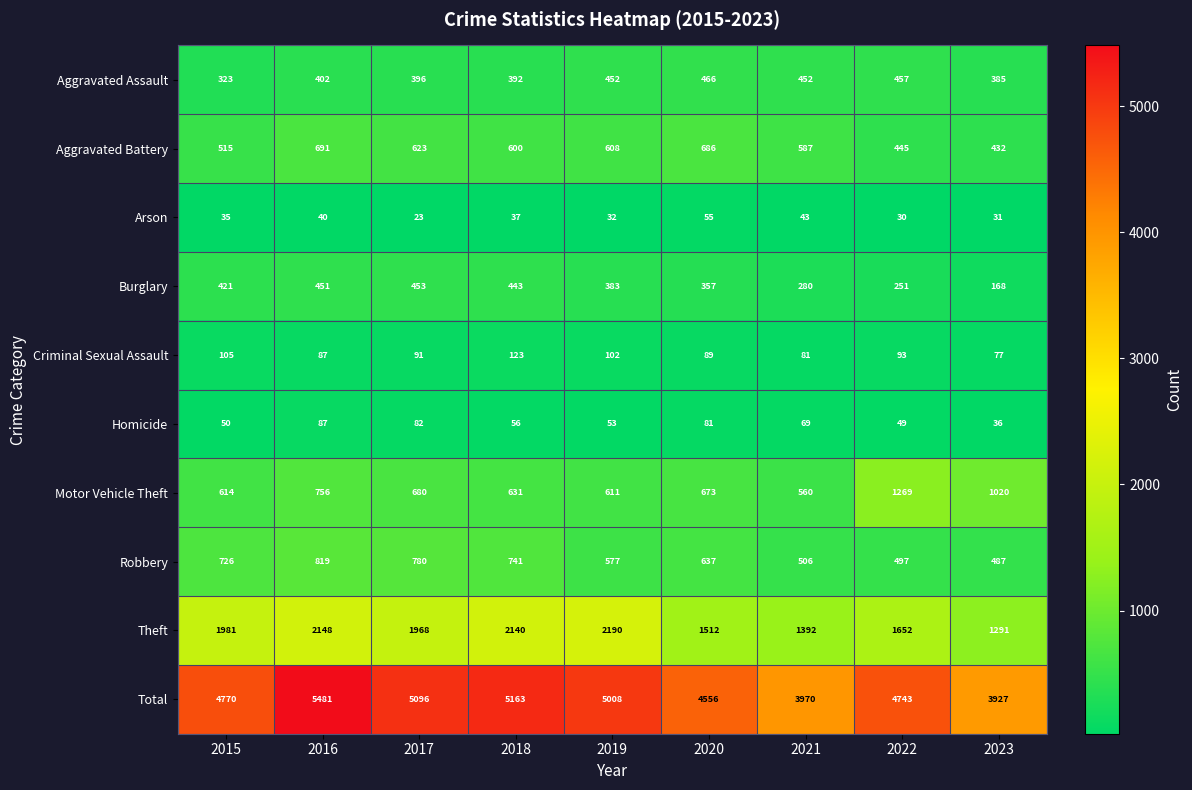

What value does the Motor Vehicle Theft series have at 2023, to the nearest 50?

1000